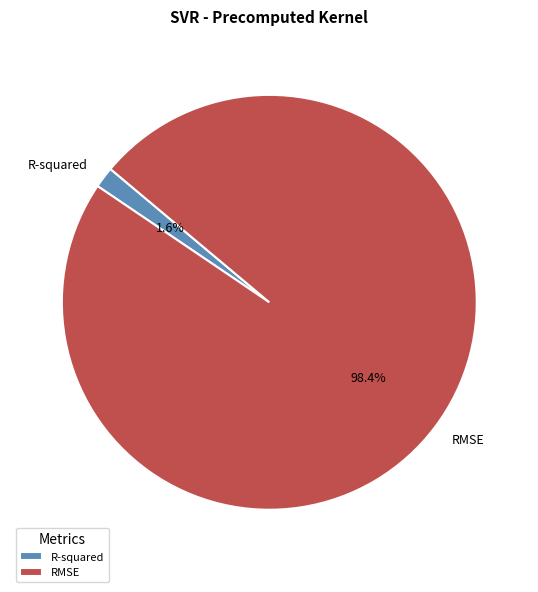

Which category has the biggest portion of the pie?

RMSE